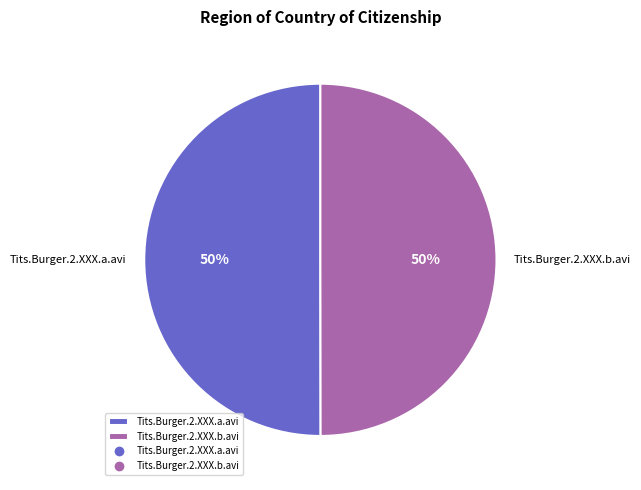

What percentage is the Tits.Burger.2.XXX.a.avi slice, to the nearest percent?

50%